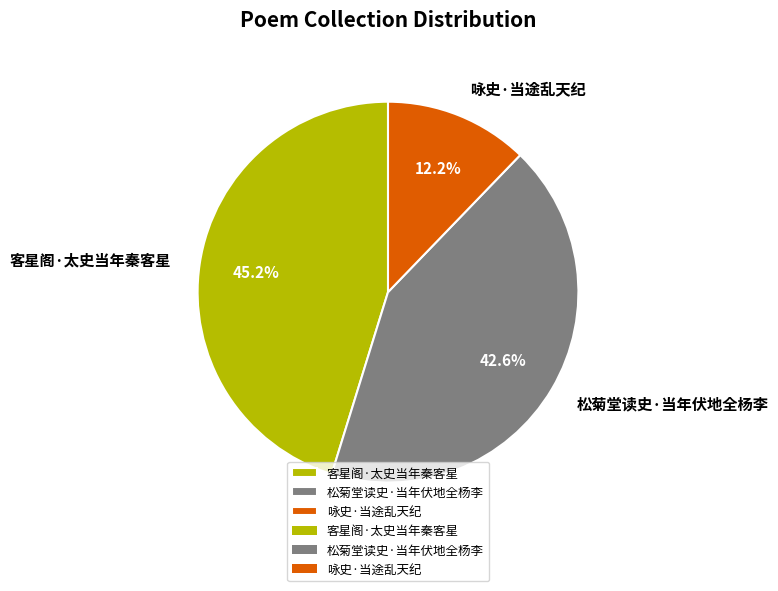

What is the total percentage of 咏史·当途乱天纪 and 客星阁·太史当年秦客星?

57.4%